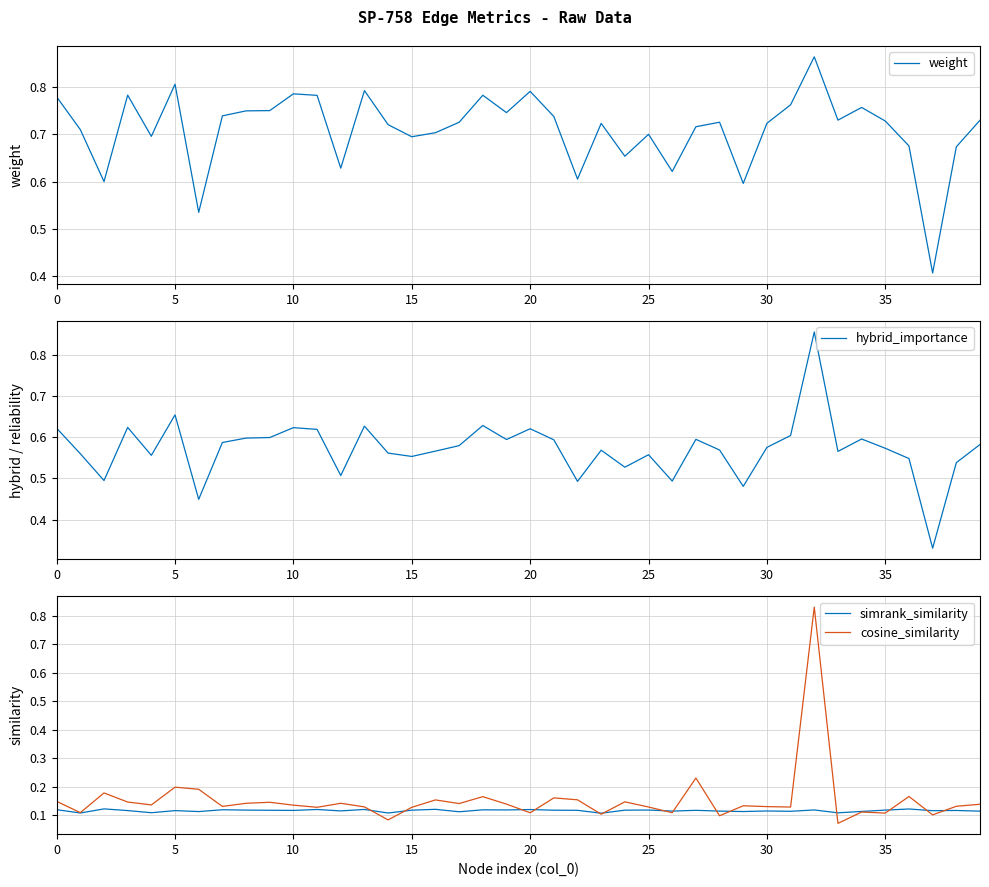

The value of cosine_similarity at 13 is 0.1. True or false?

False